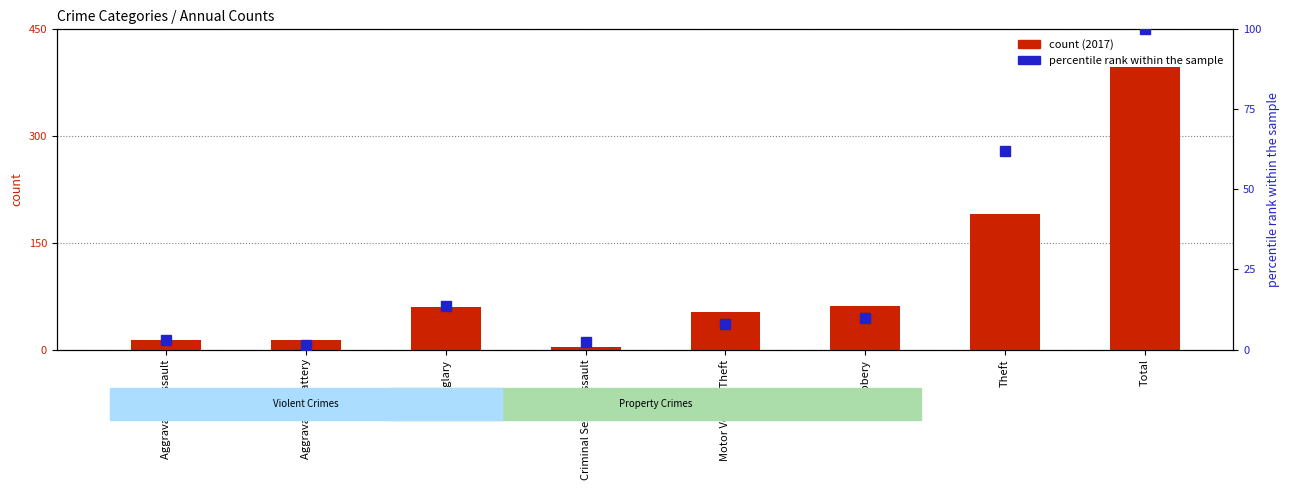

What is the value of the 2017 count bar at the 3rd from the left?

60.0